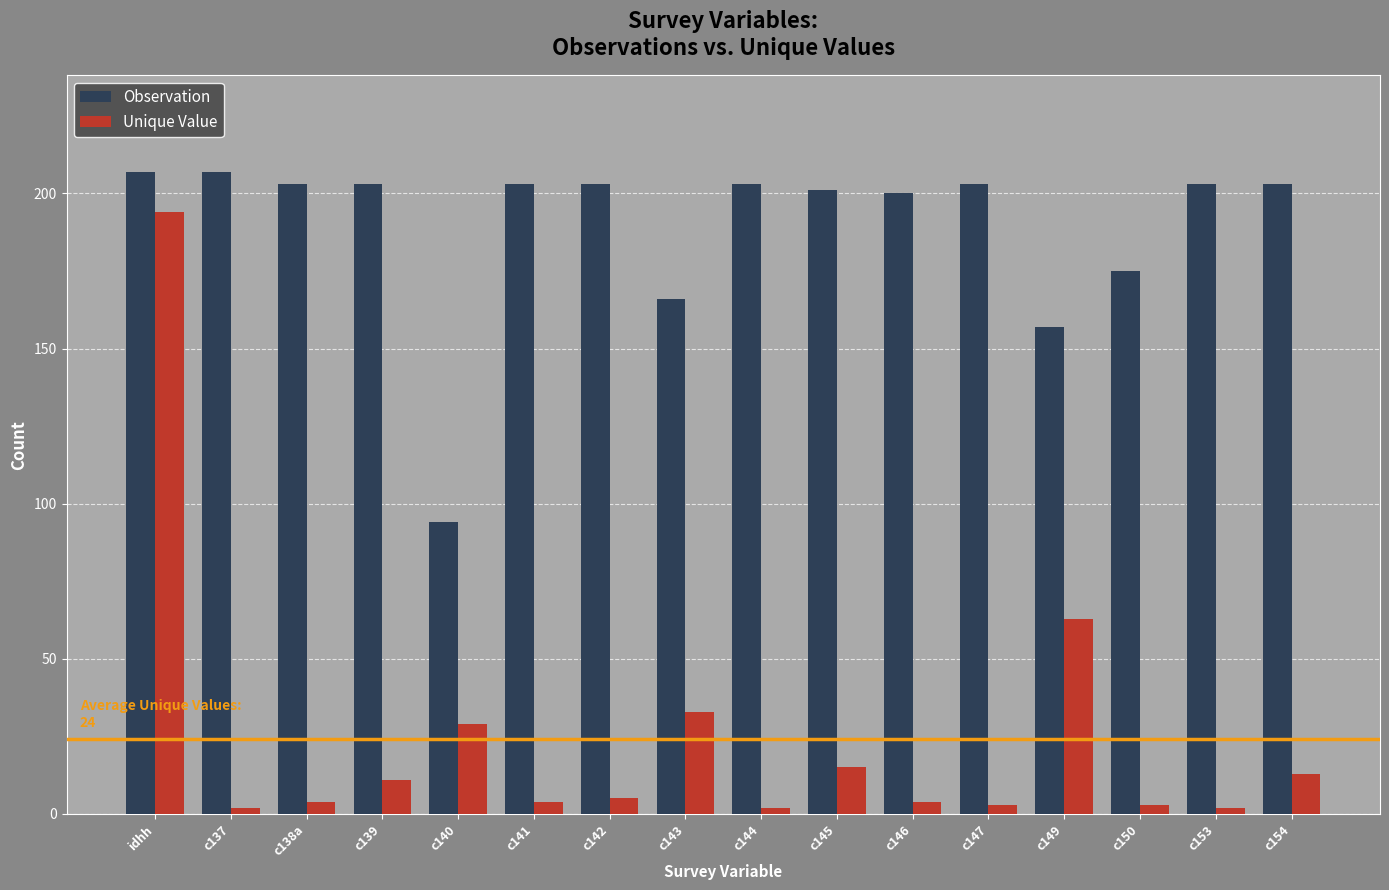

What is the spread (max minus min) of values at c139?

192